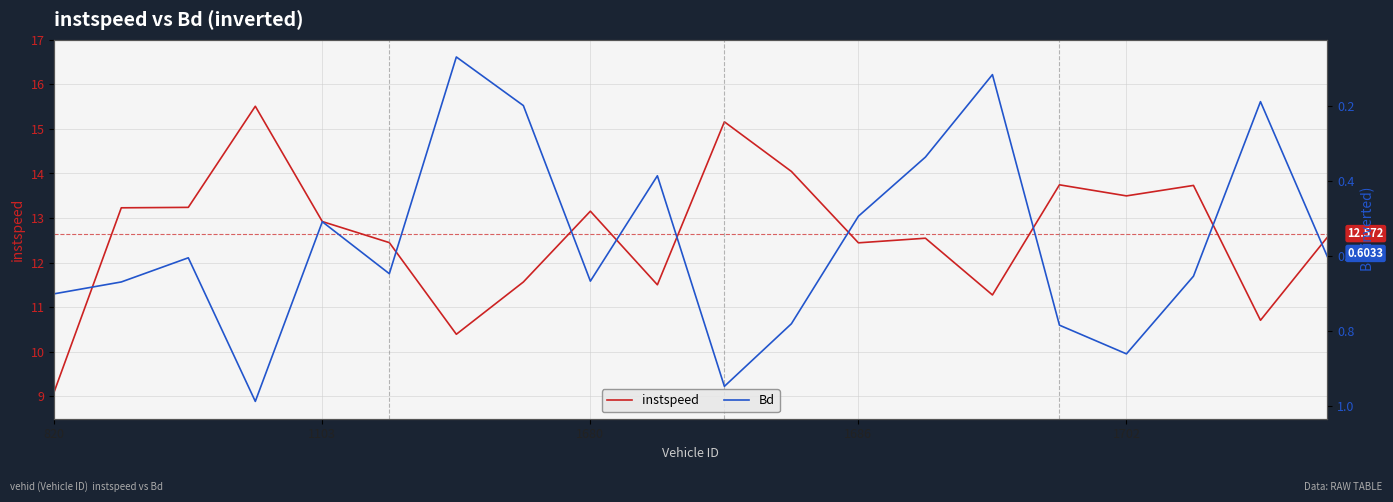

What is the minimum value for Bd?

0.1